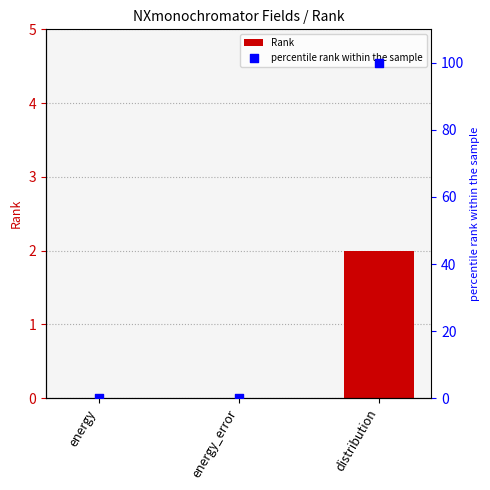

What are all the series names shown in the legend?

Rank, percentile rank within the sample